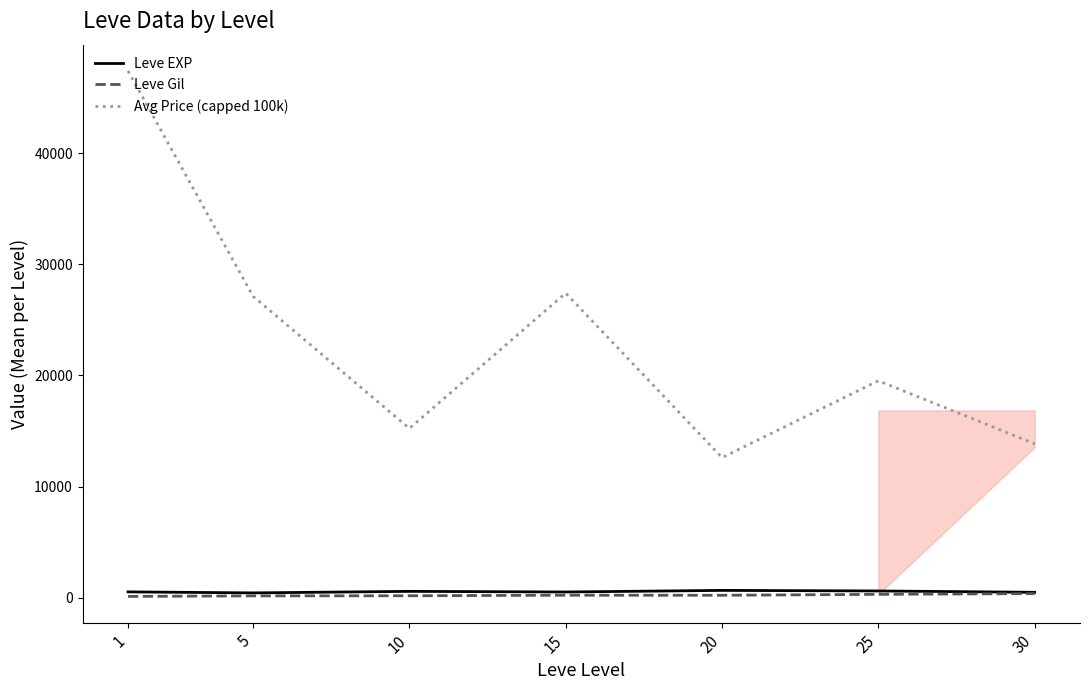

What is the minimum value shown in the chart?

112.3